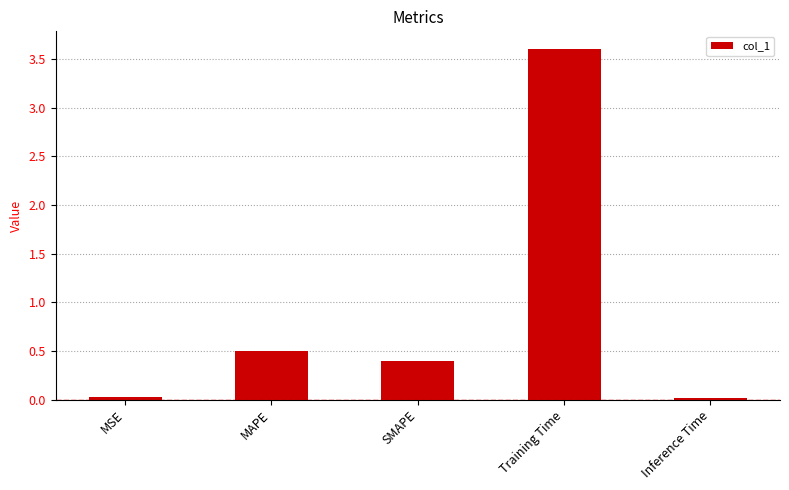

What value does the data have at SMAPE?

0.4